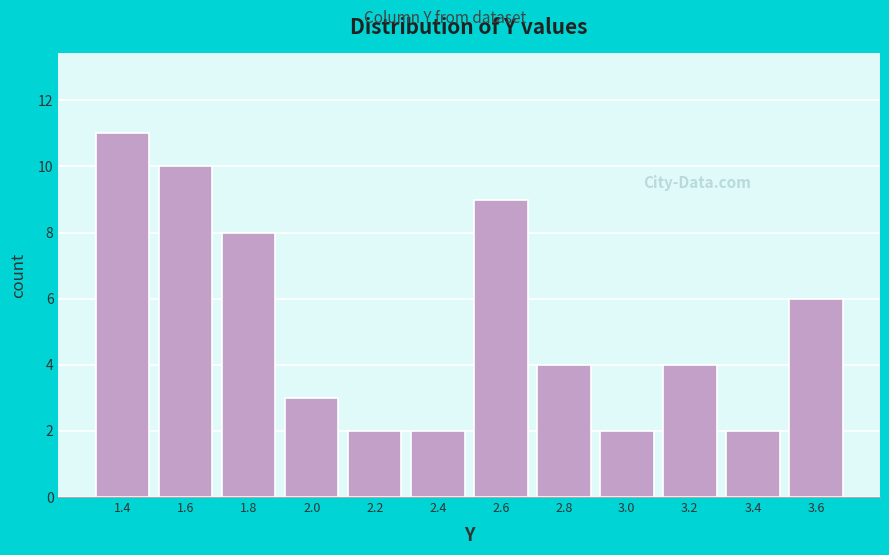

Reading left to right, extract all data points from this chart.

1.4=11	1.6=10	1.8=8	2.0=3	2.2=2	2.4=2	2.6=9	2.8=4	3.0=2	3.2=4	3.4=2	3.6=6